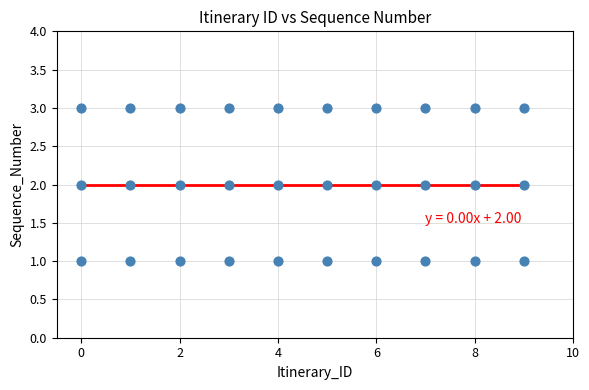

What is the range of X values (max minus min)?

9